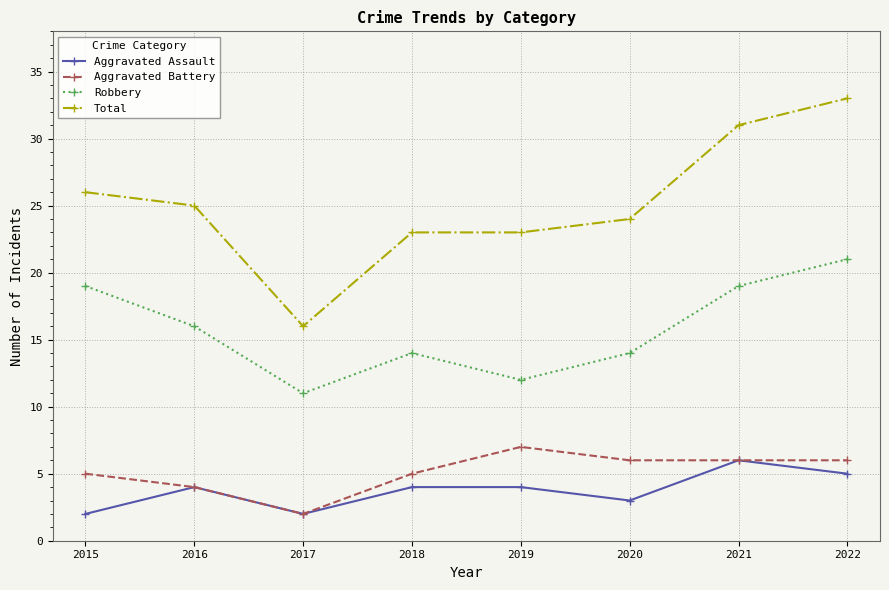

The Robbery series shows 16 at 2019. True or false?

False